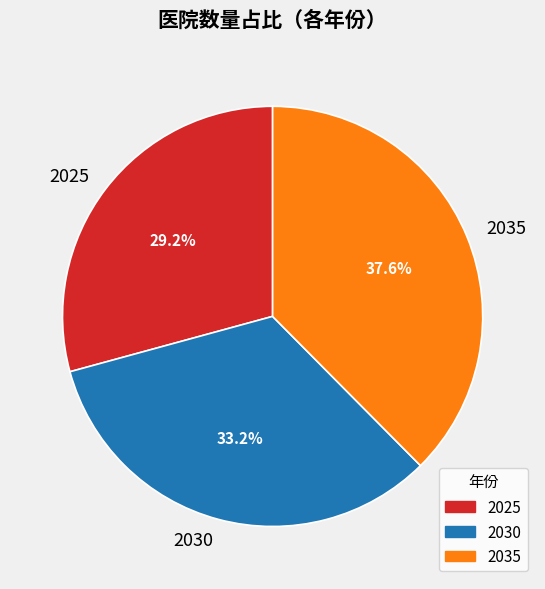

How many segments does this pie chart have?

3